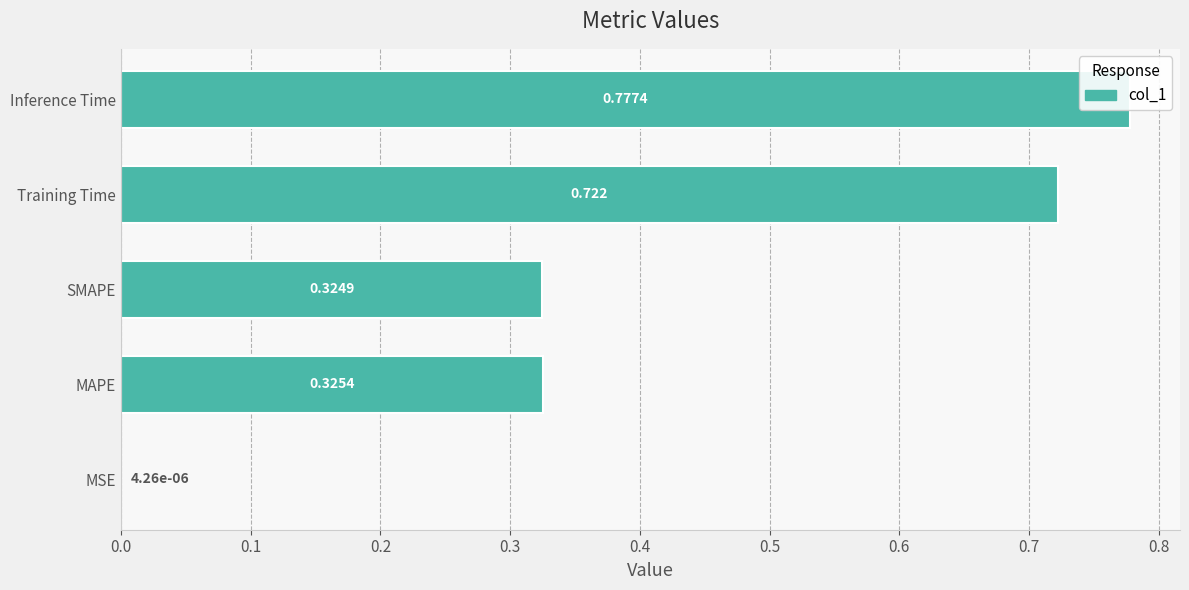

How many series are shown in this chart?

1